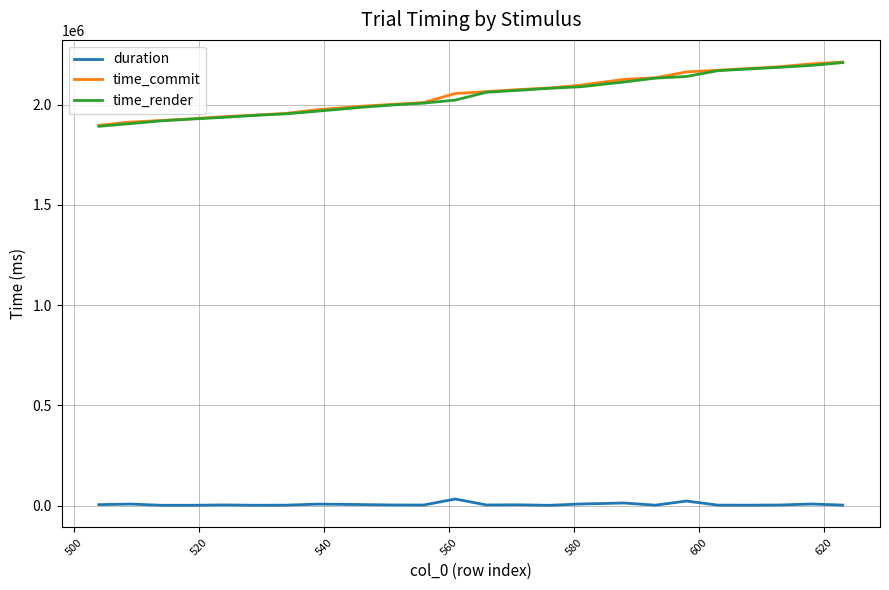

How many lines are shown in the chart?

3